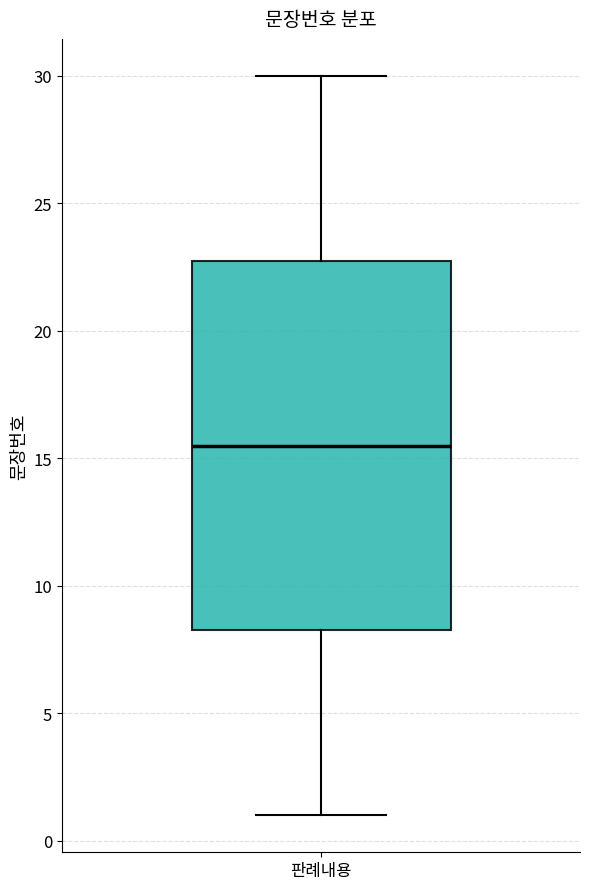

Transcribe this box plot: give where the median line is, the range the box spans, and where the two whiskers end, as read against the y-axis. The values are not printed on the chart, so give them approximately, as read against the axis.

median 15.5, box 8.5 to 23.0, whiskers 1.0 to 30.0